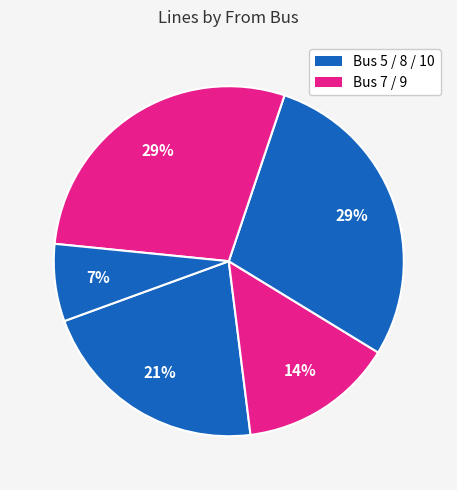

How many slices are in this pie chart?

5